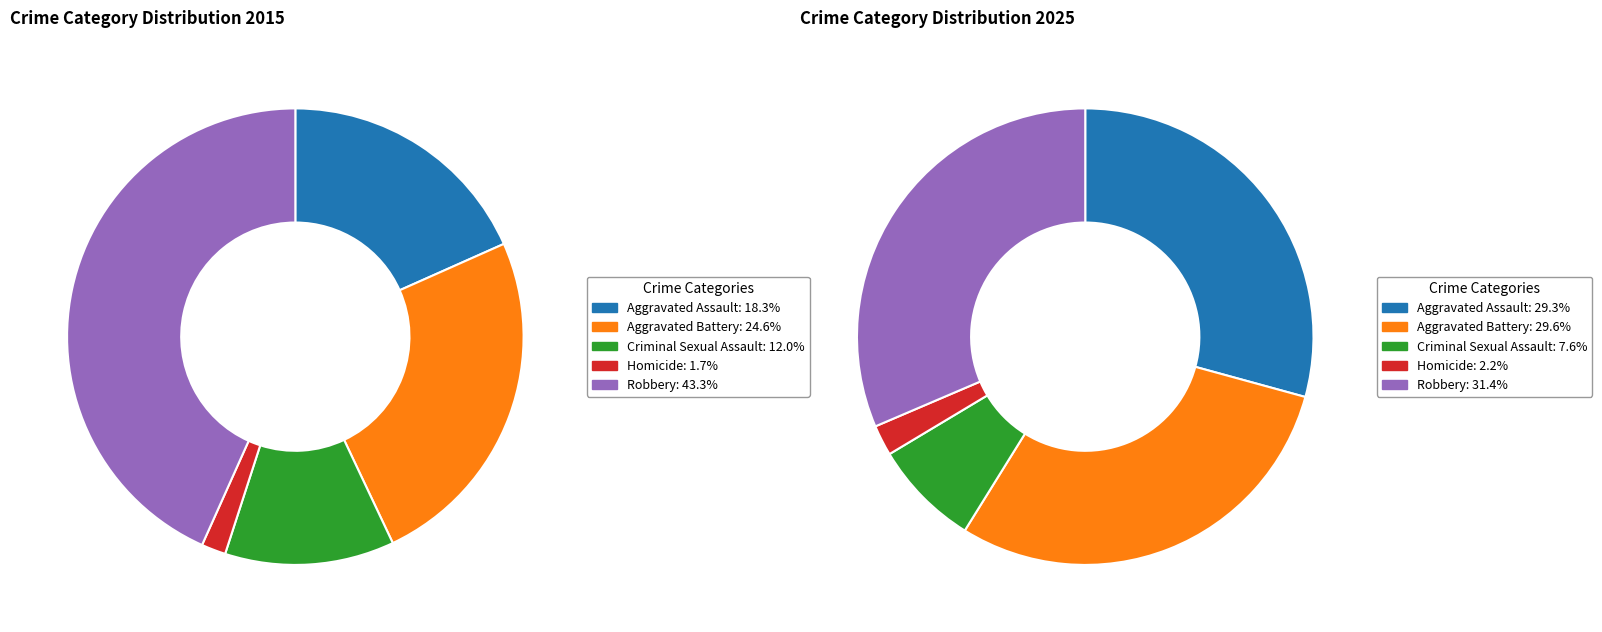

Does 2 account for over 50% of the chart?

No